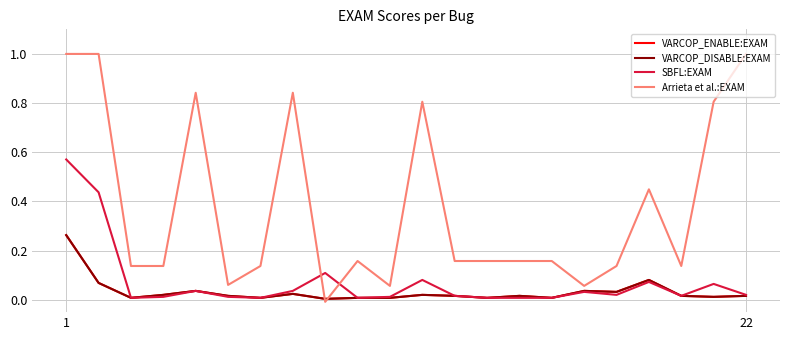

How many values in the VARCOP_DISABLE:EXAM series are below 1?

7